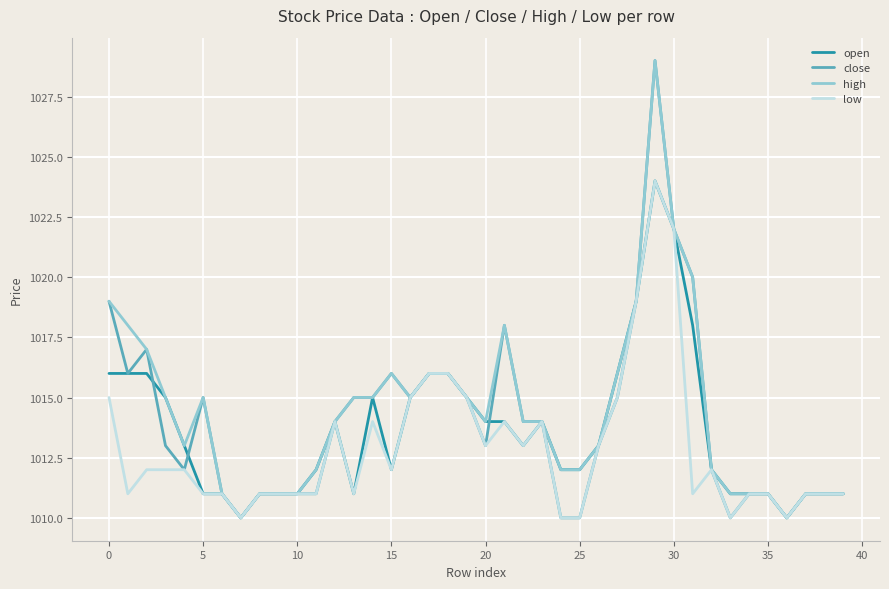

List the series in order of their overall mean, lowest first.

low, open, close, high